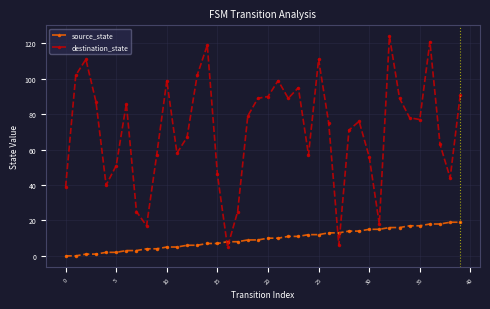

List the series in order of their overall mean, lowest first.

source_state, destination_state